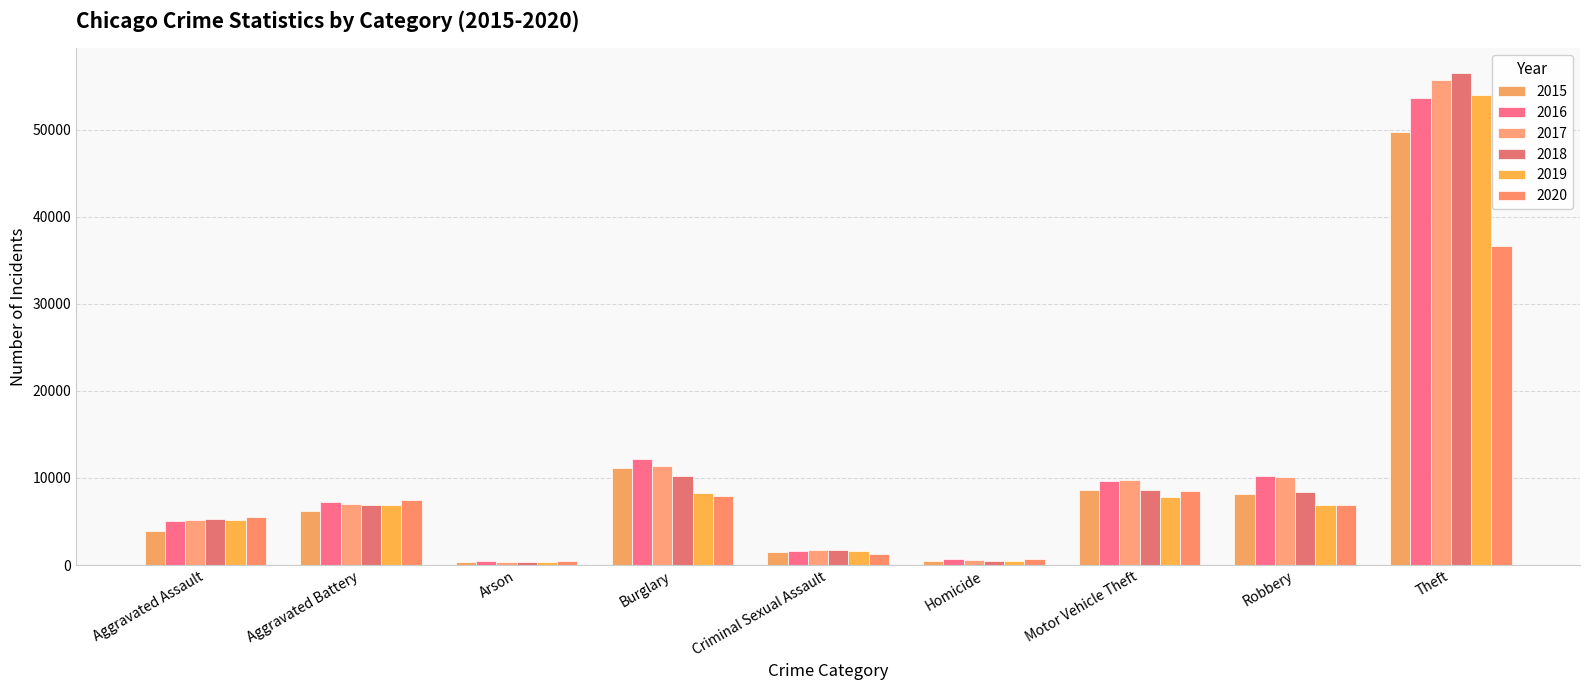

Is the value of 2017 at Burglary greater than the value of 2019 at Homicide?

Yes